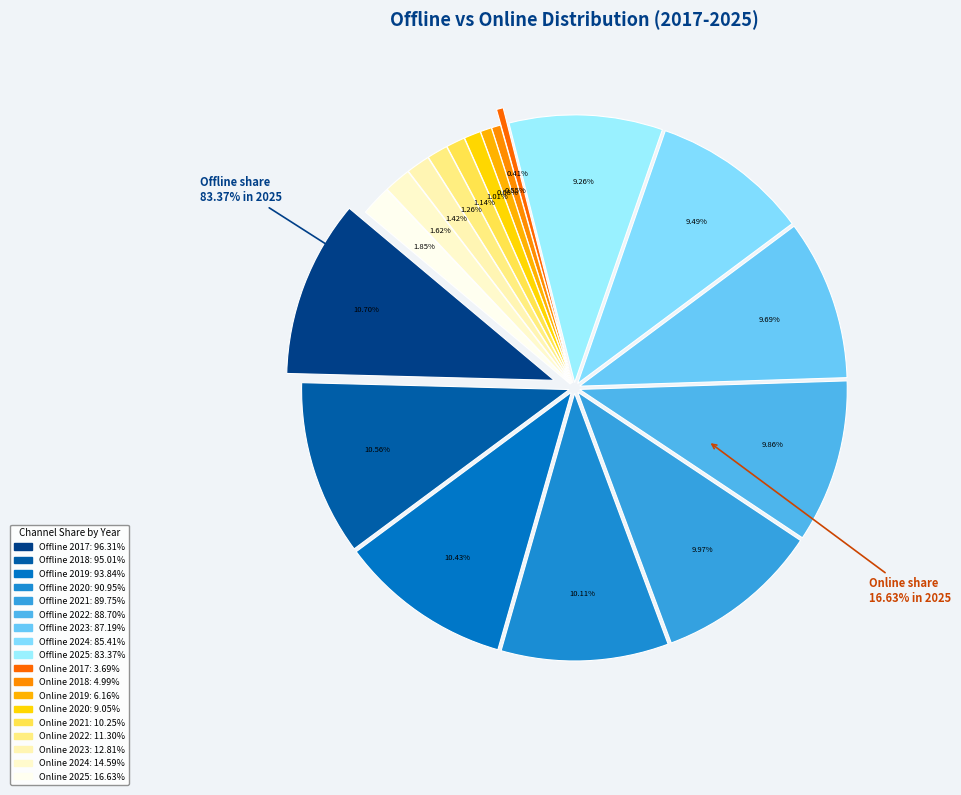

Which category has the biggest portion of the pie?

Offline 2017